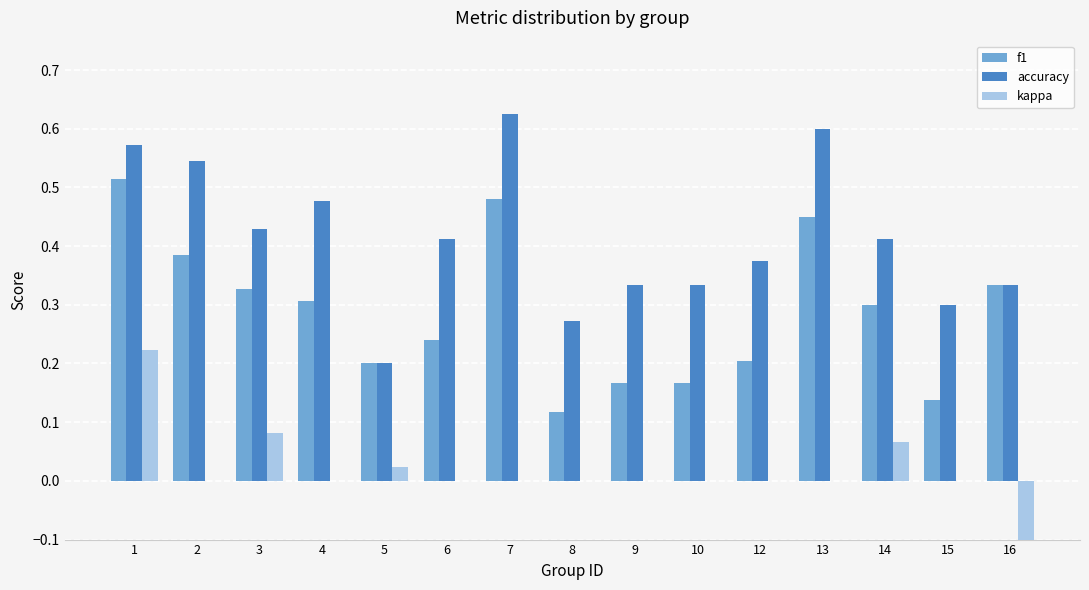

Count the f1 values in the range 0 to 1.

15